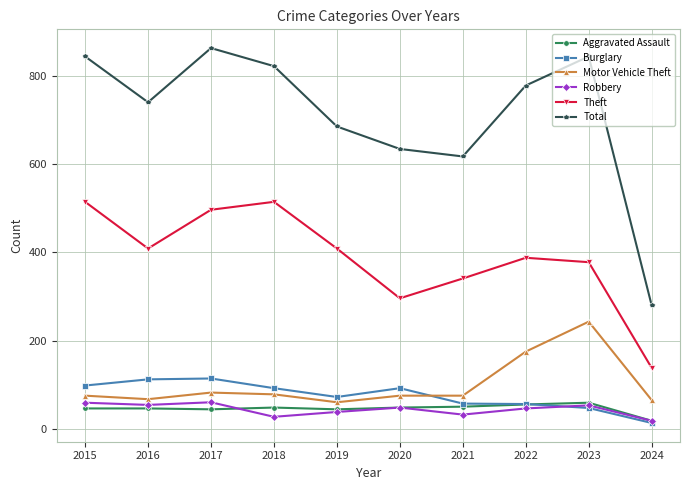

How many lines are shown in the chart?

6